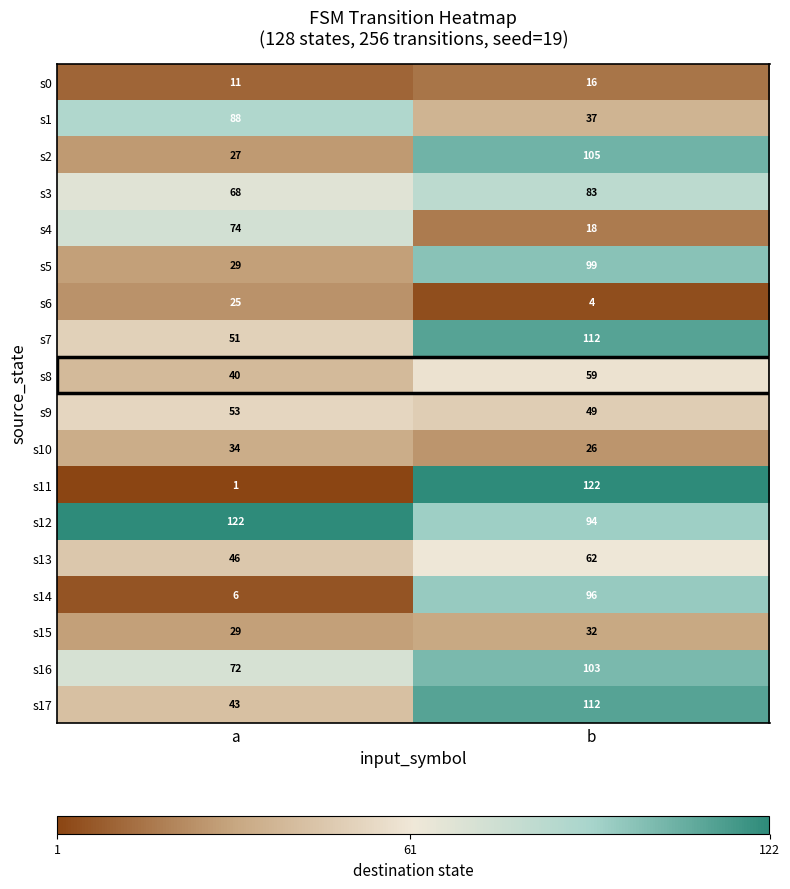

What is the sum of the s16 values at b and a?

175